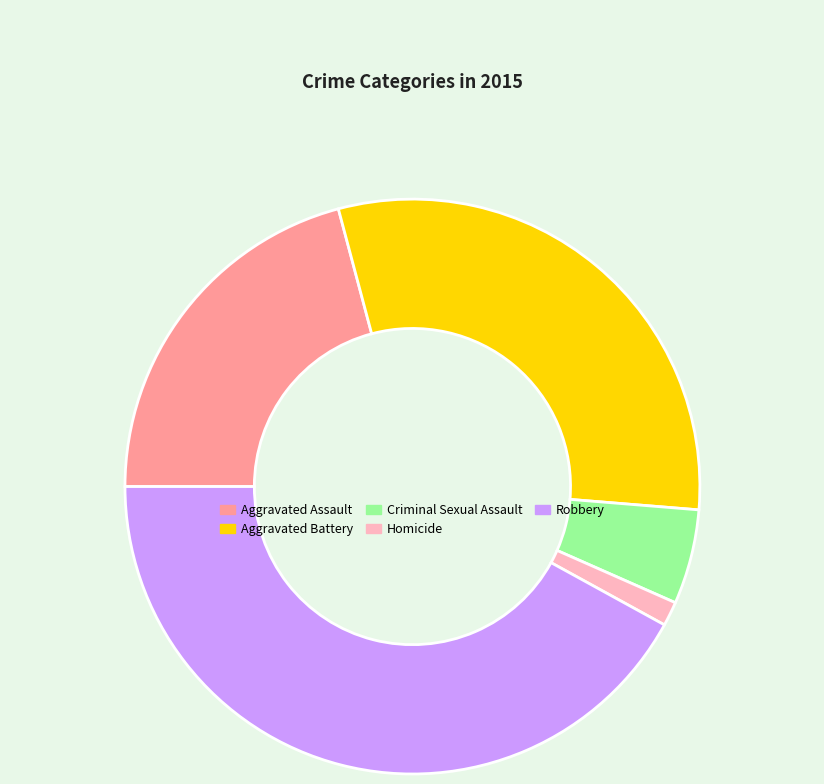

True or false: Homicide accounts for 1% of the total.

True